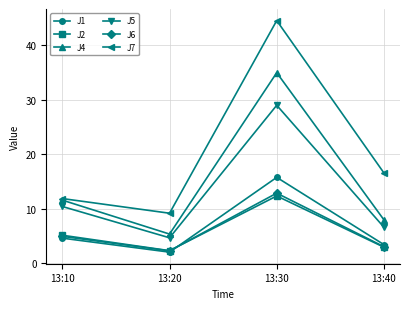

Reading left to right, what are all the values shown in this chart?

J1: 4.6	2.0	15.7	3.4
J2: 5.1	2.3	12.3	2.9
J4: 11.6	5.3	34.9	7.9
J5: 10.4	4.6	29.0	6.6
J6: 4.9	2.2	12.8	3.0
J7: 11.8	9.2	44.5	16.6